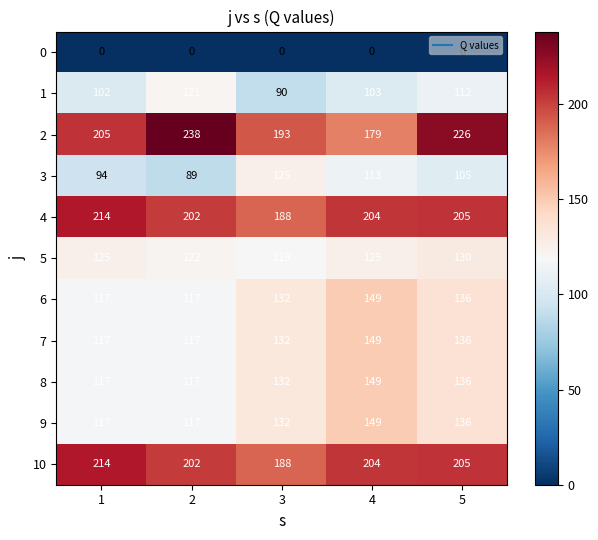

How many distinct data groups are displayed?

11